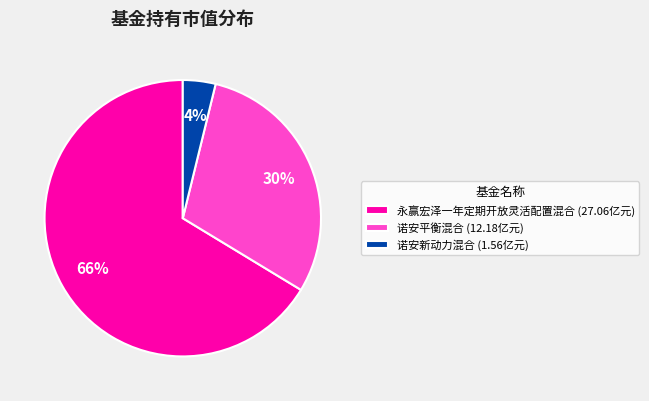

Rank the categories by value from highest to lowest.

永赢宏泽一年定期开放灵活配置混合, 诺安平衡混合, 诺安新动力混合